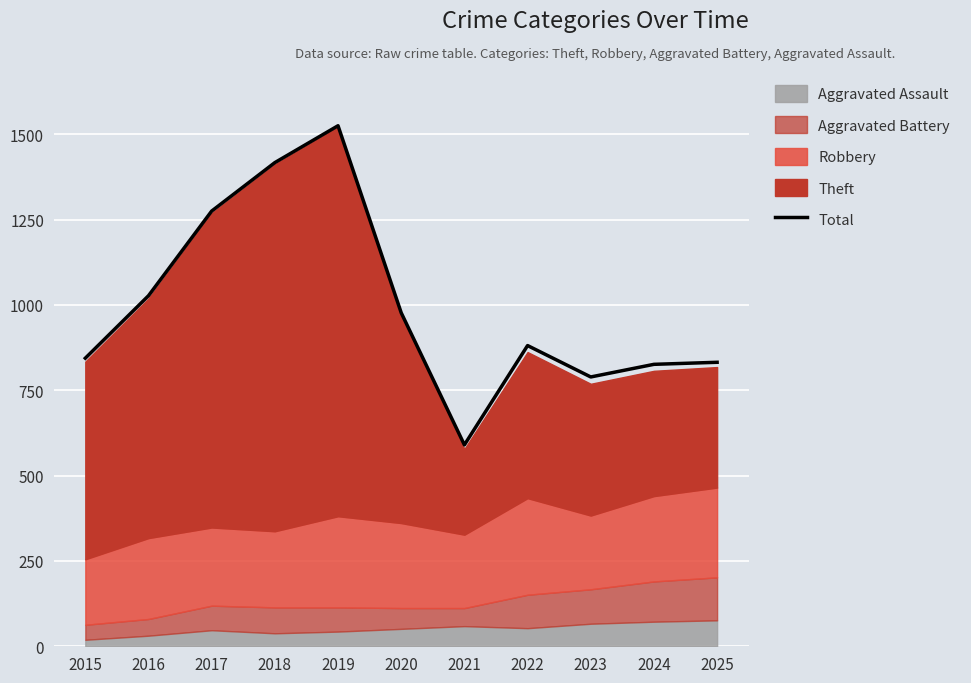

Between 2016 and 2019, which is larger?

2019